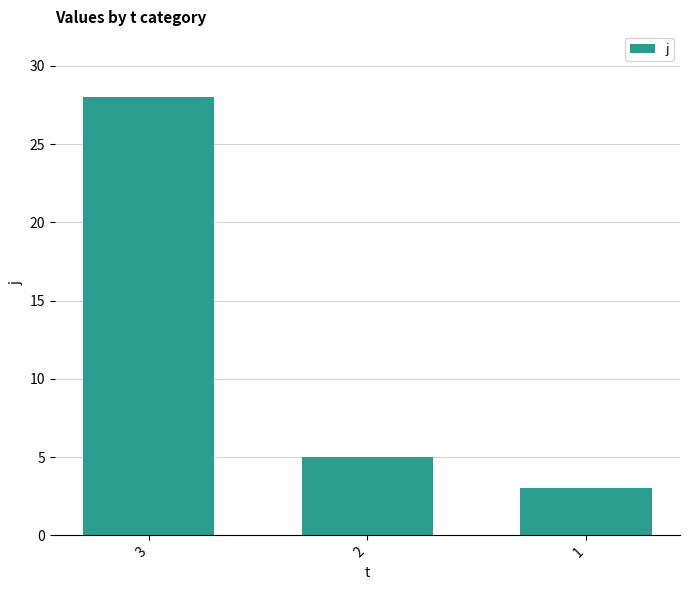

How many data points are less than 5?

1